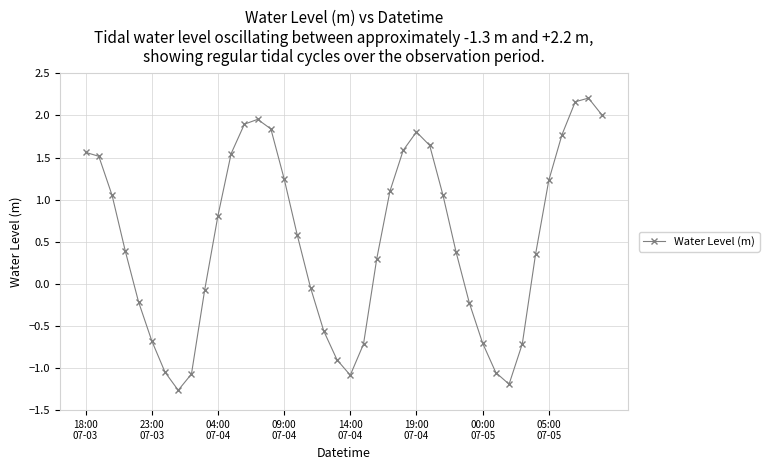

What is the maximum value shown in the chart?

2.2